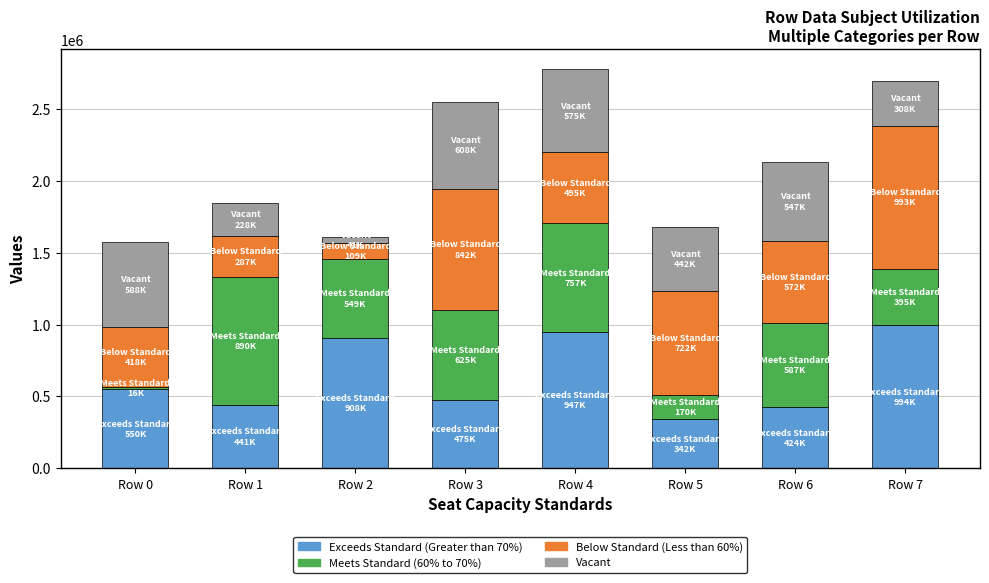

What are all the series names shown in the legend?

Exceeds Standard (Greater than 70%), Meets Standard (60% to 70%), Below Standard (Less than 60%), Vacant